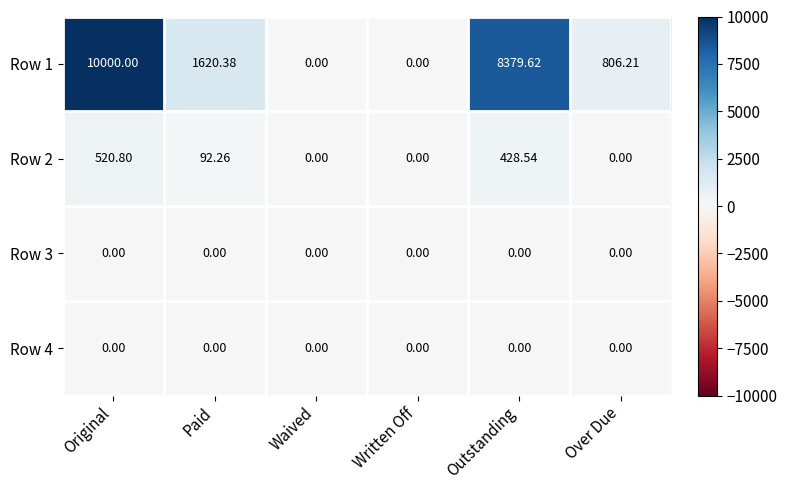

At which label does Row 1 first exceed 1620?

Original